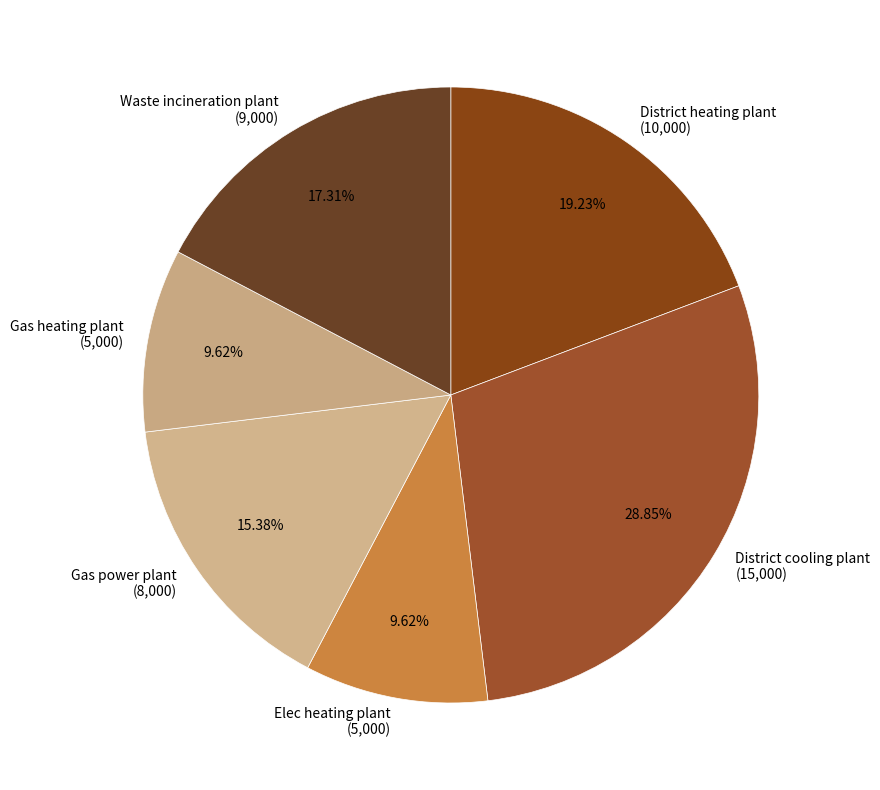

How many segments does this pie chart have?

6